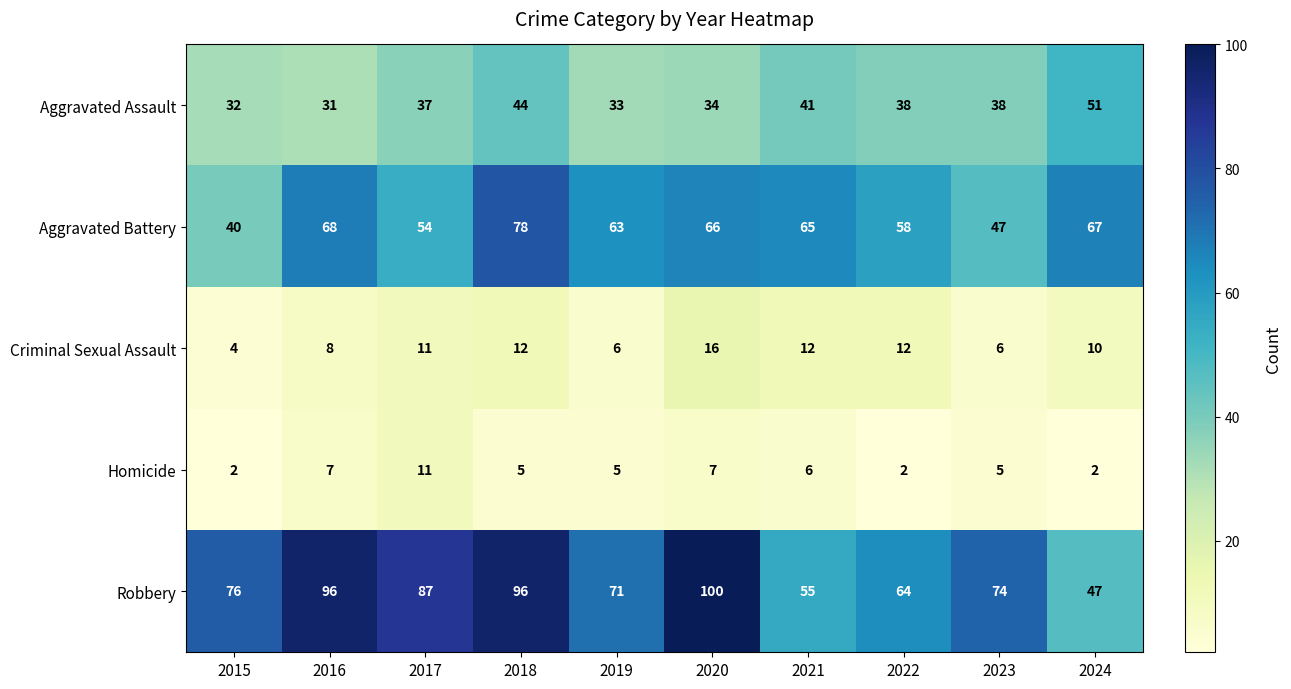

What is the difference between the highest and lowest values at 2020?

93